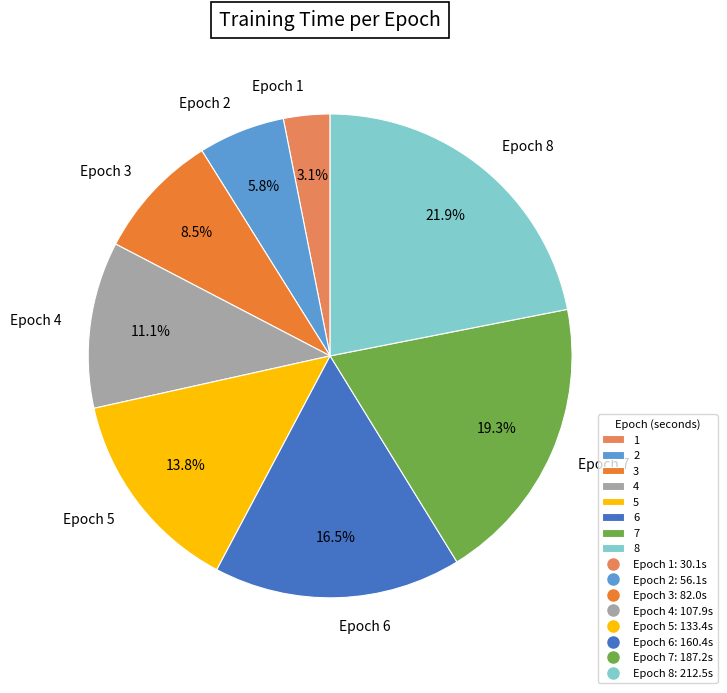

Is there any slice that represents more than half of the pie?

No